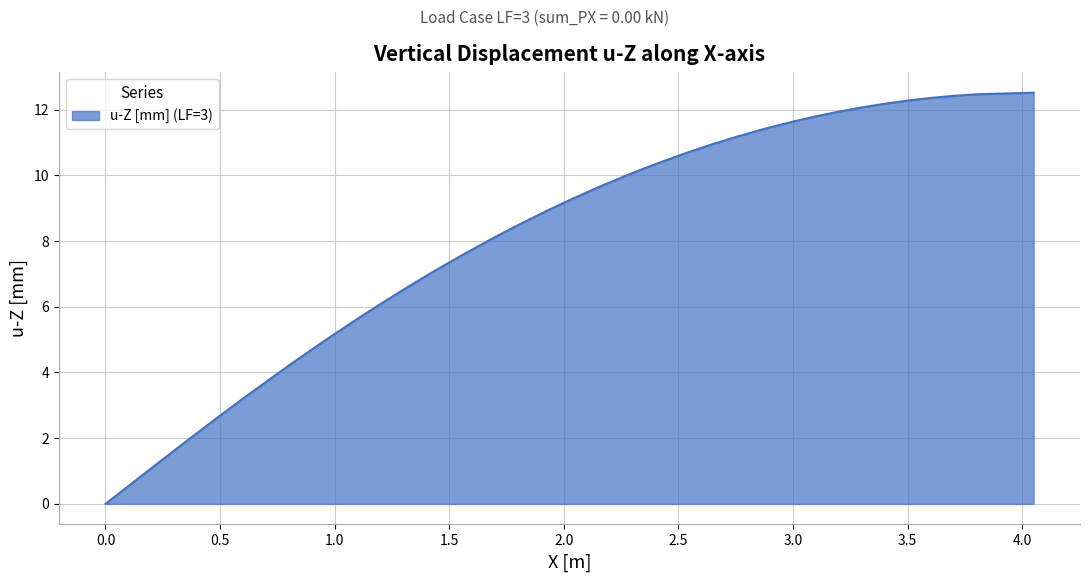

What is the difference between the maximum and minimum values?

12.5